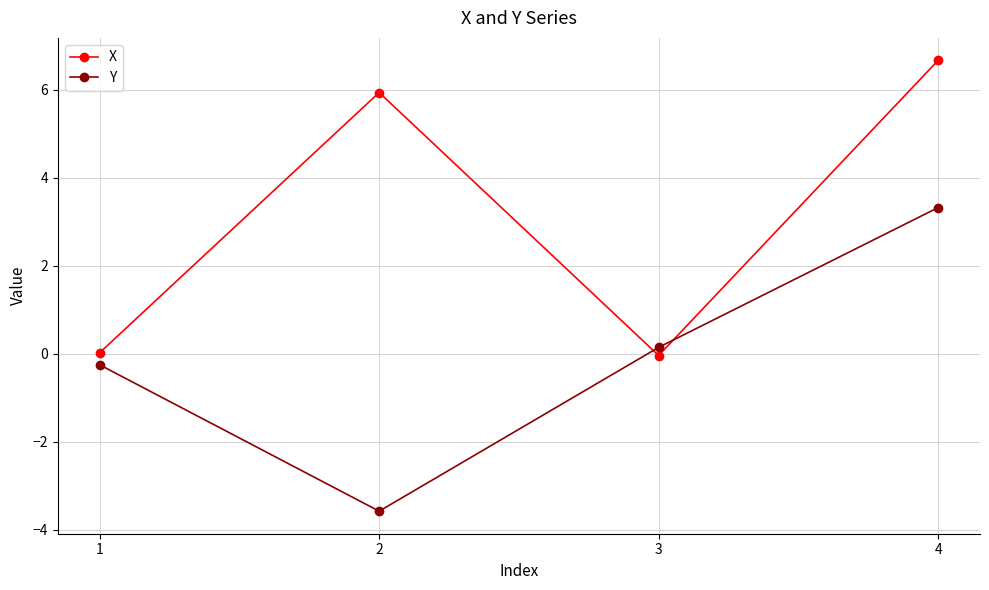

At which category is the sum across all series the highest?

4